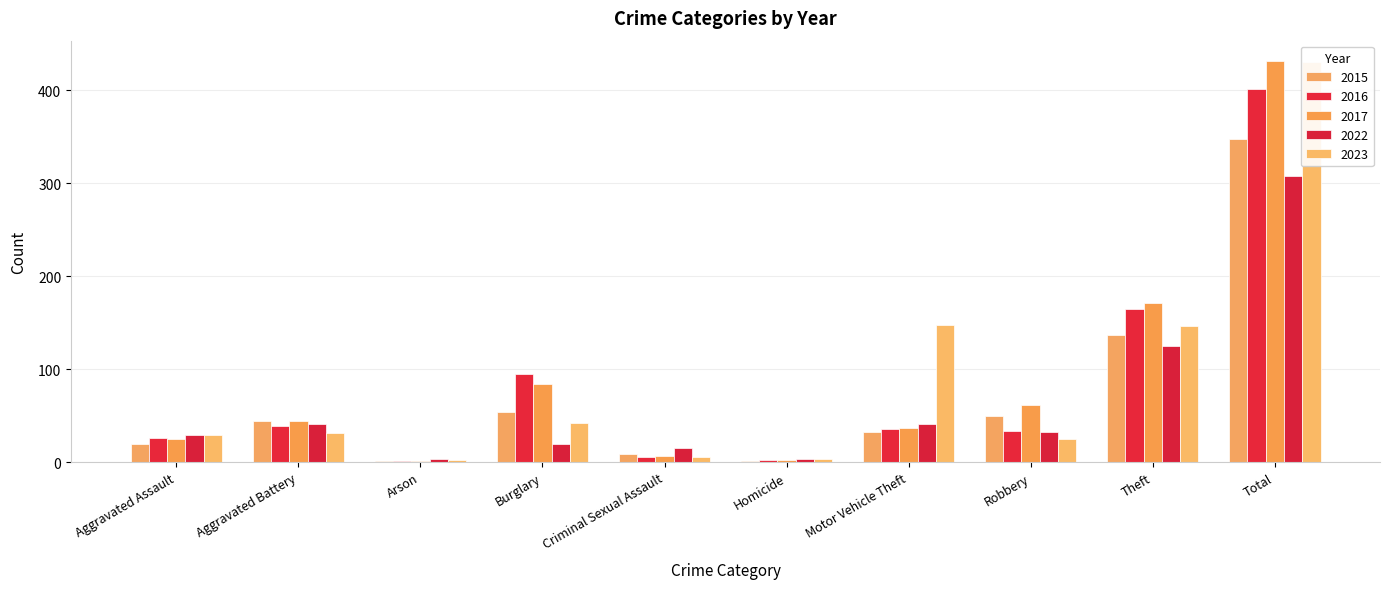

How many bars are there in total?

50